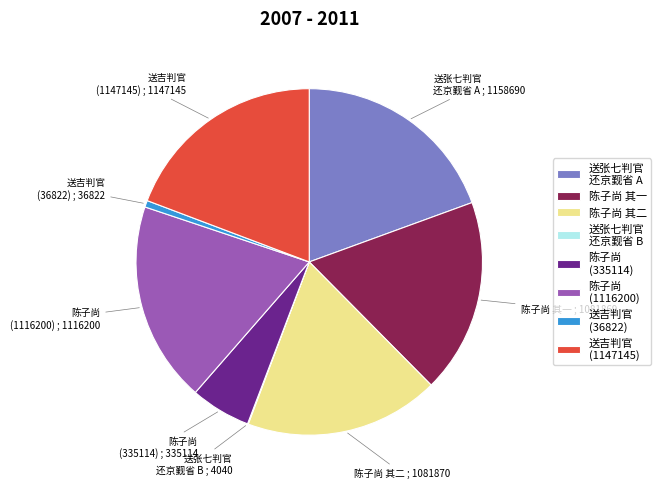

What is the ratio of the value at 送吉判官 (1147145) to the value at 陈子尚 其一?

1.1